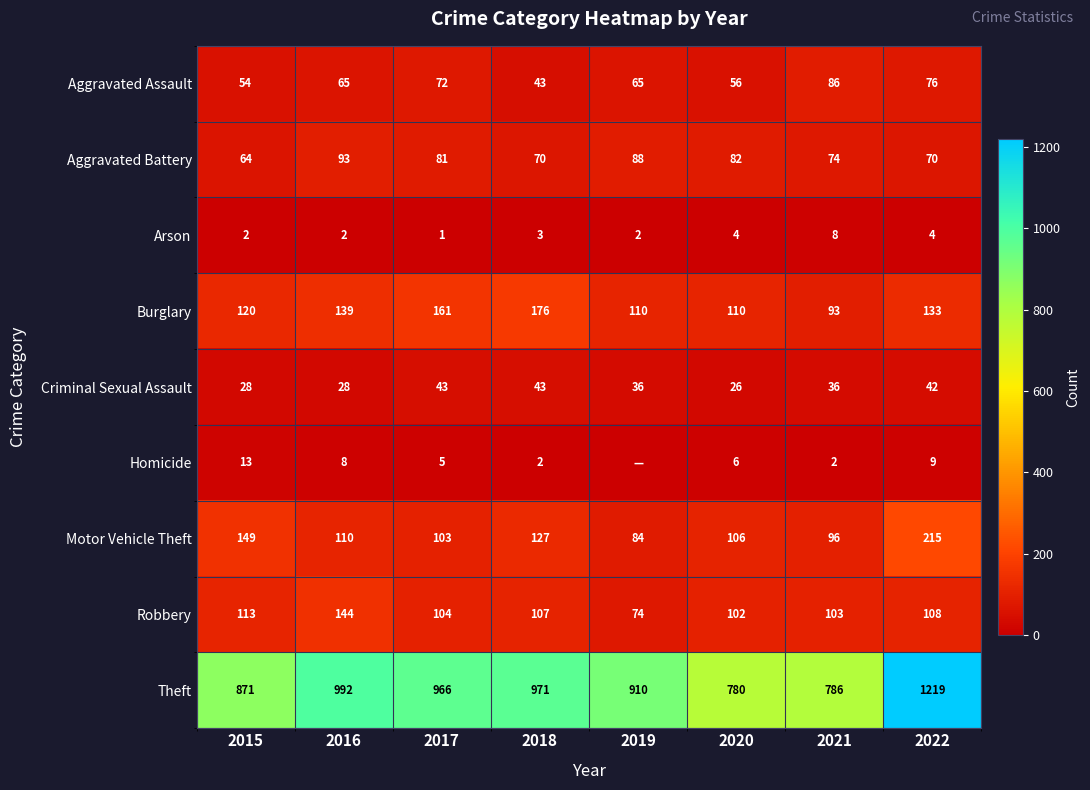

True or false: Theft has a value of 966 at 2017.

True